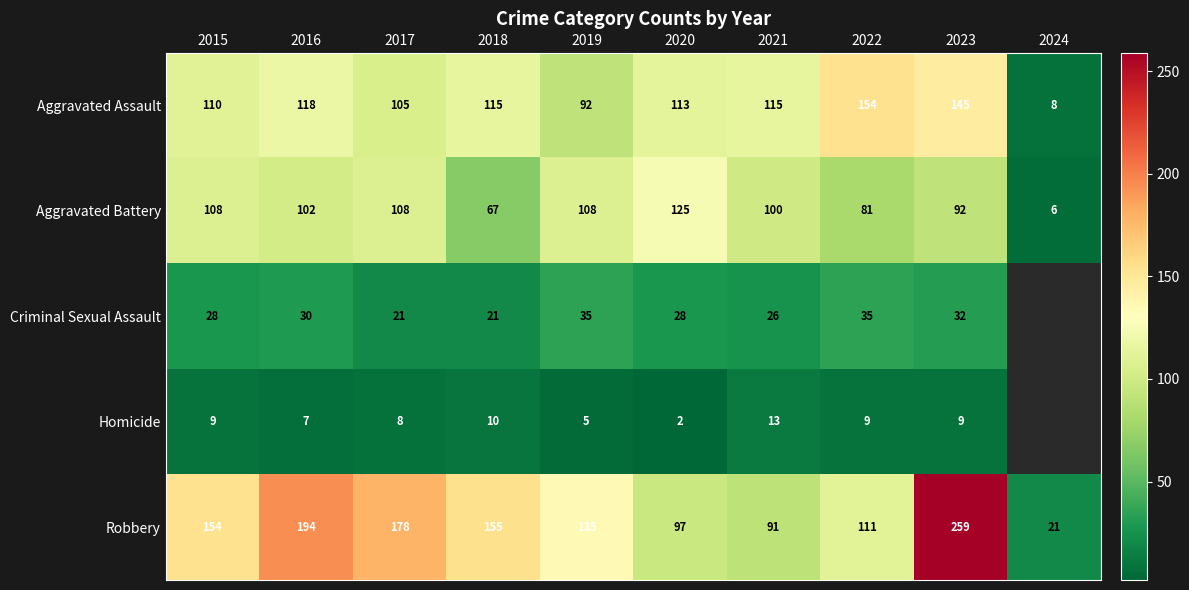

The value of Robbery at 2019 is 135. True or false?

True